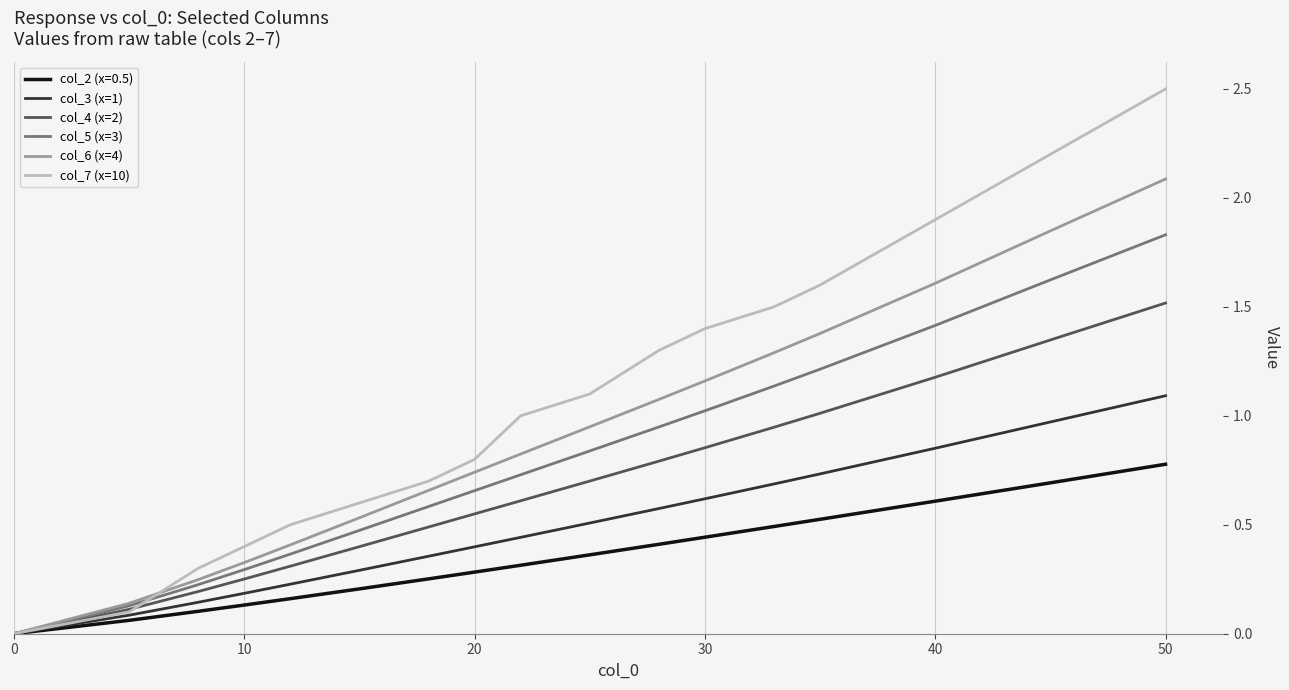

Which series has the widest spread of values?

col_7 (x=10)